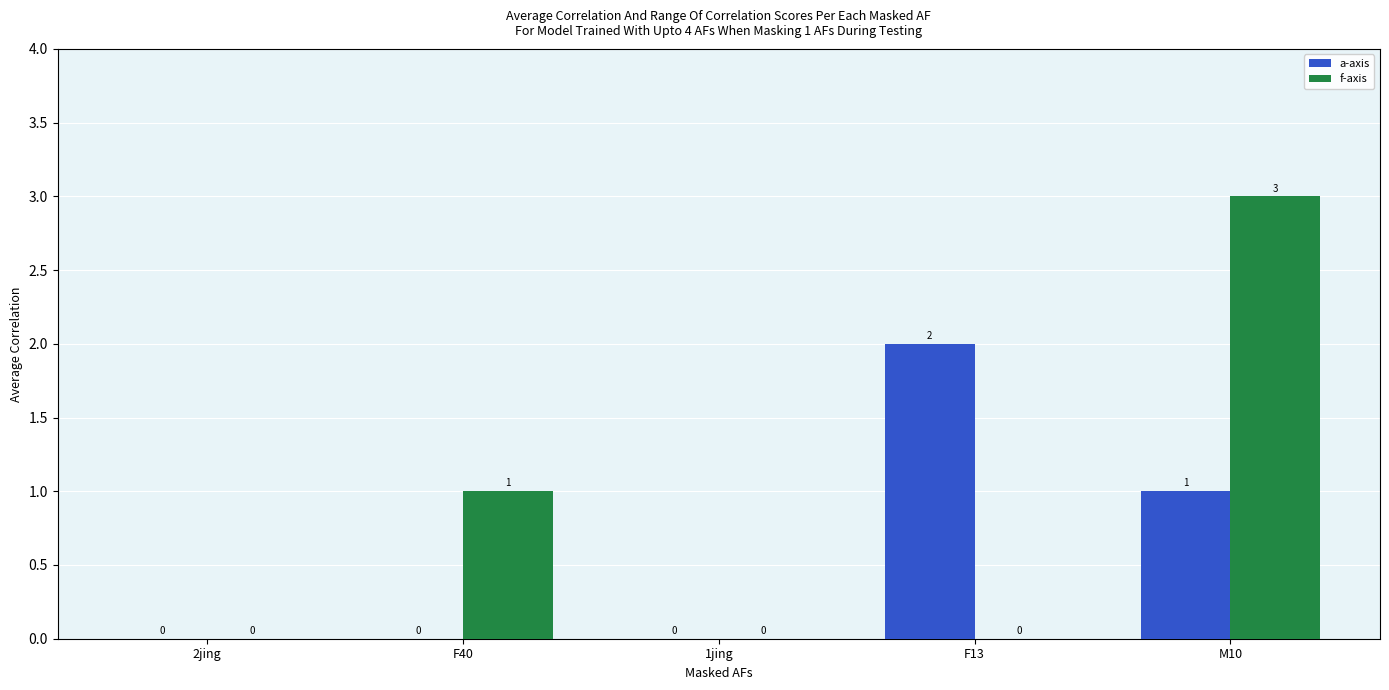

Reading left to right, what are all the values shown in this chart?

a-axis: 0	0	0	2	1
f-axis: 0	1	0	0	3